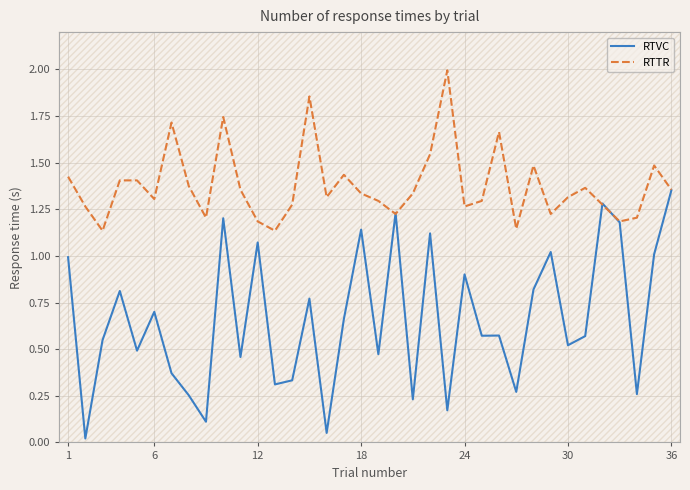

Which series has the largest total across all categories?

RTTR